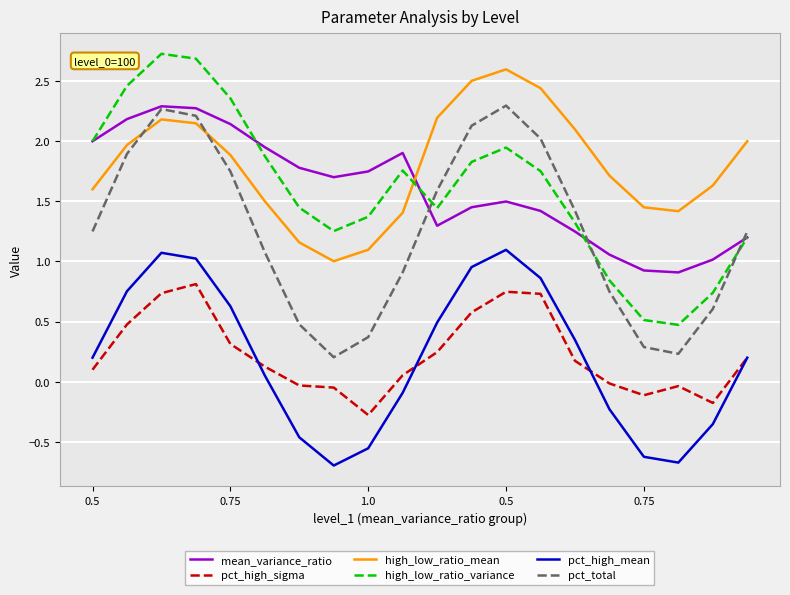

True or false: pct_high_mean and pct_total cross at least once.

False